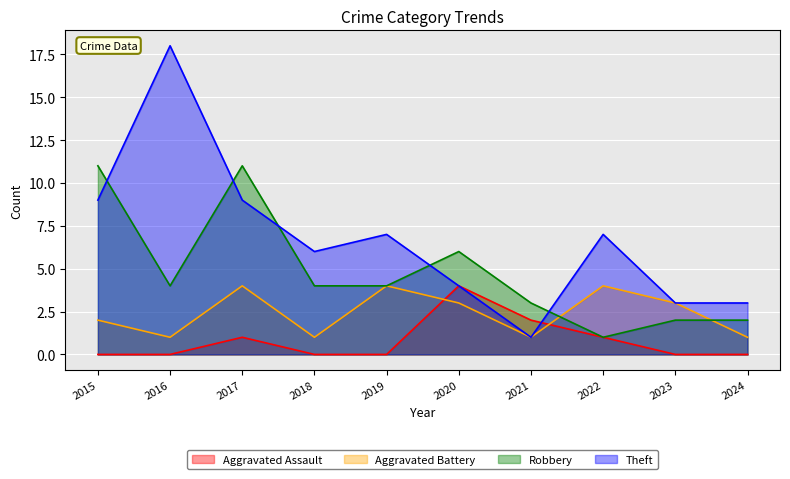

List the series in order of their peak value, lowest first.

Aggravated Assault, Aggravated Battery, Robbery, Theft